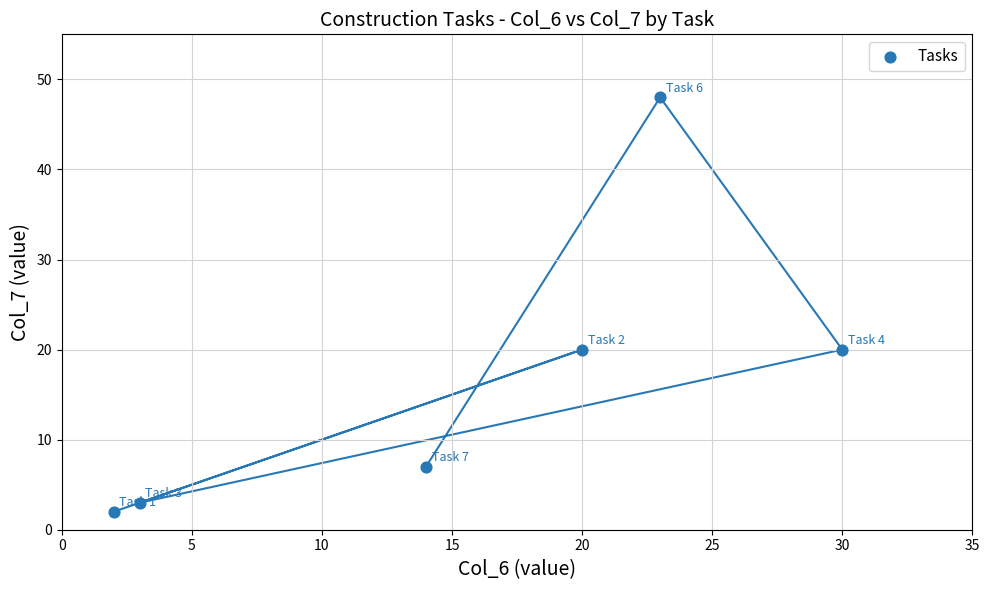

What is the average Y value?

17